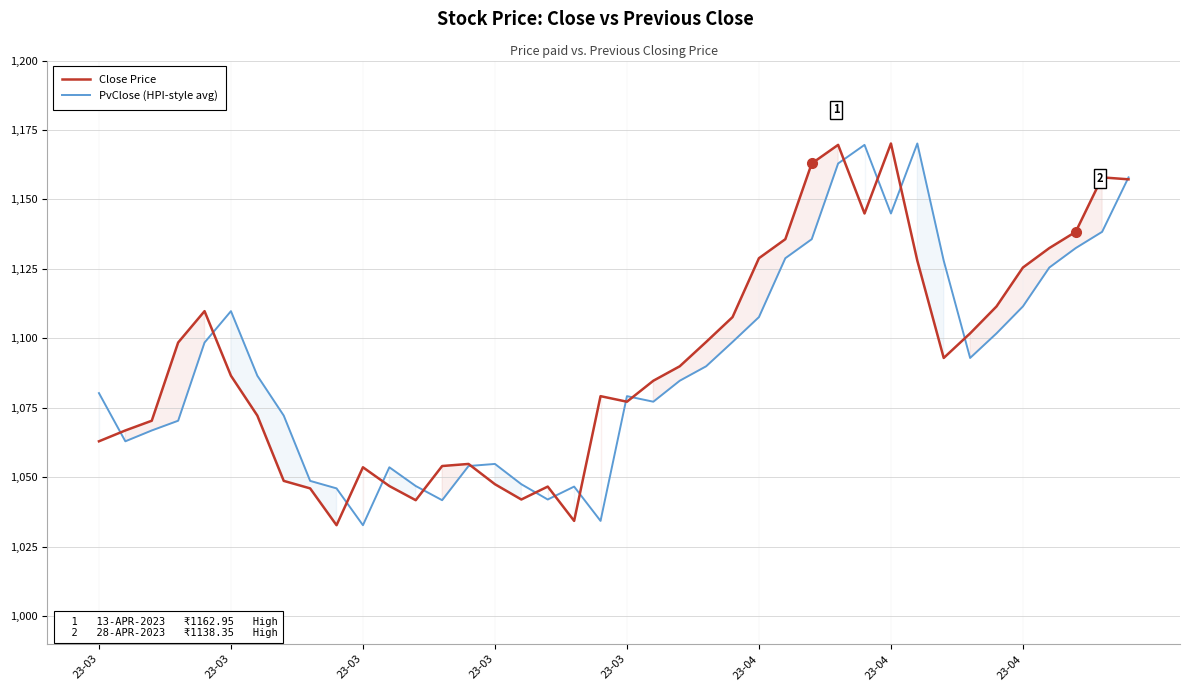

What is the sum of all Close Price values?

43711.6